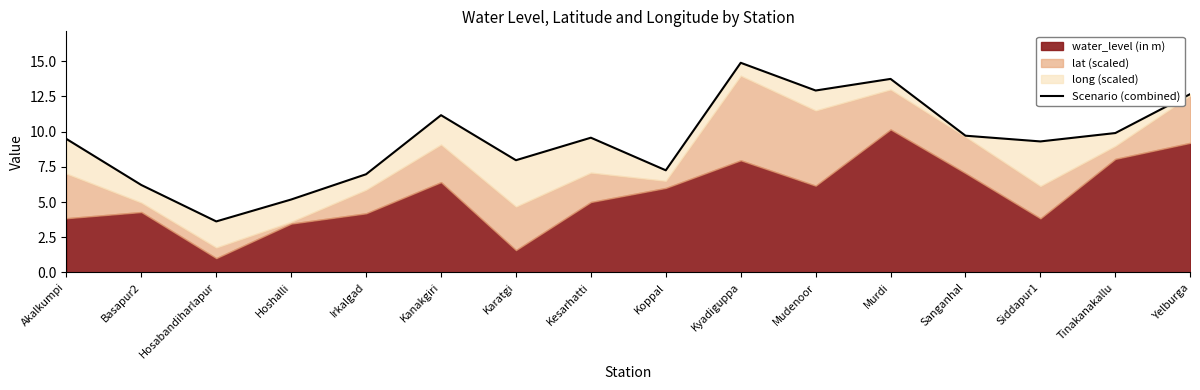

What is the label of the 15th point from the right?

Basapur2